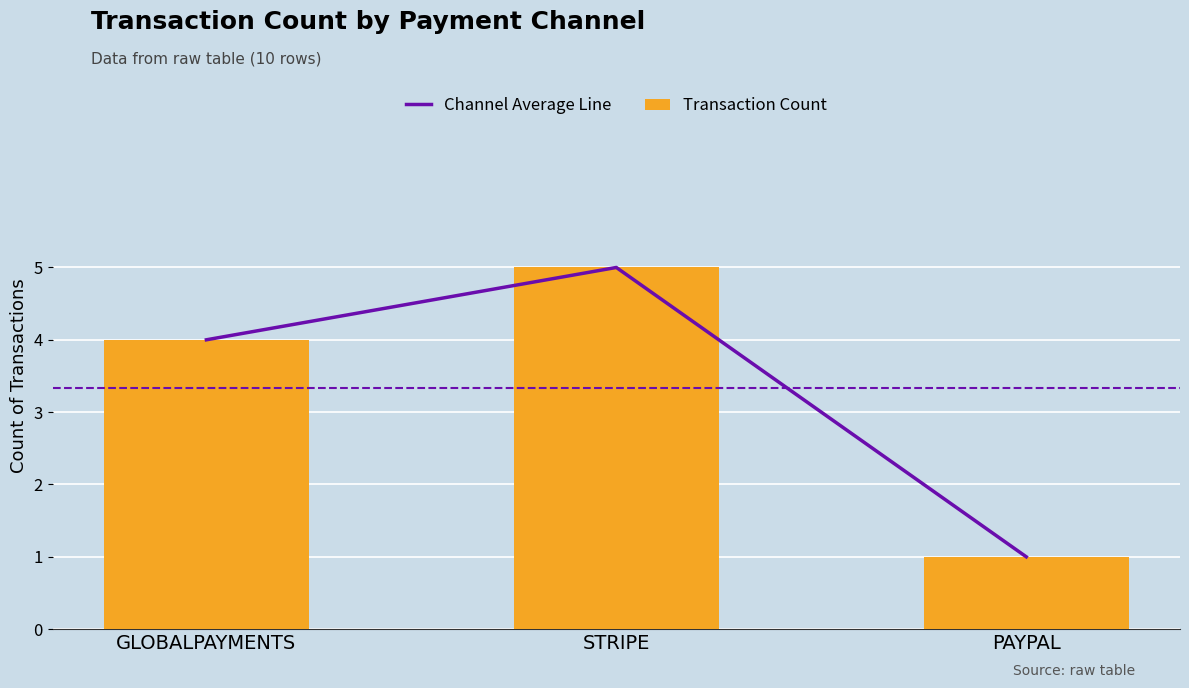

Is the value of Channel Average Line at PAYPAL greater than the value of Transaction Count at STRIPE?

No